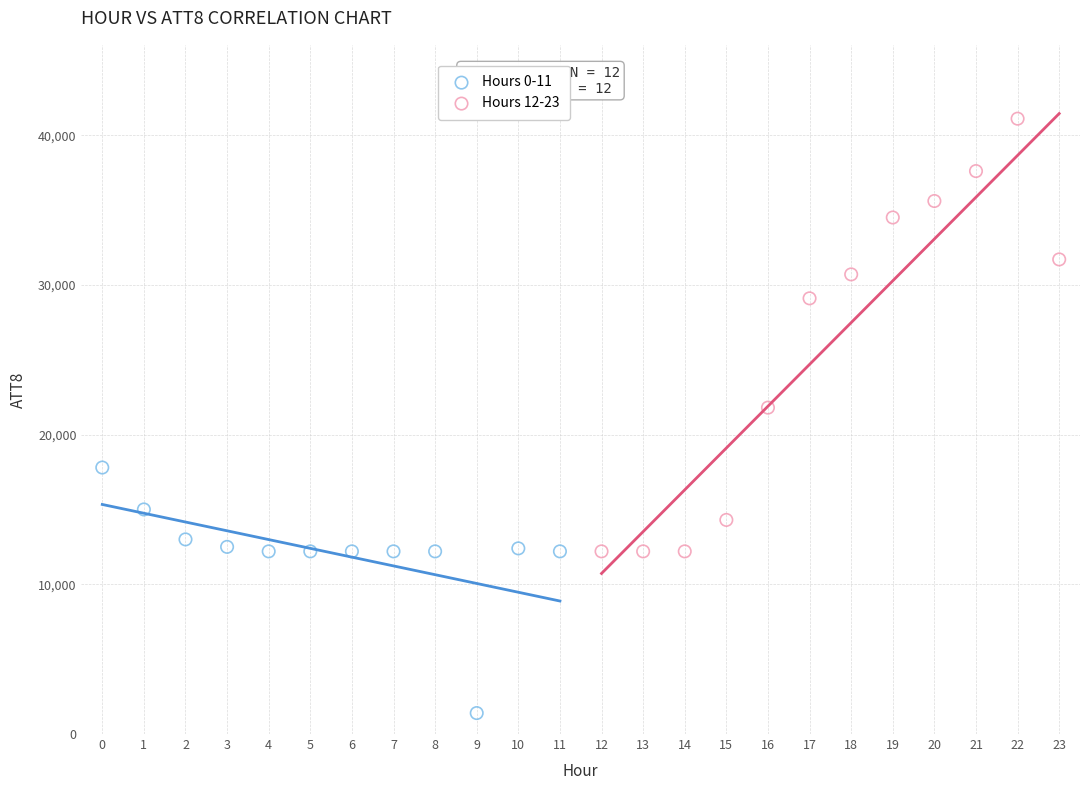

Which series contains the highest Y value?

Hours 12-23